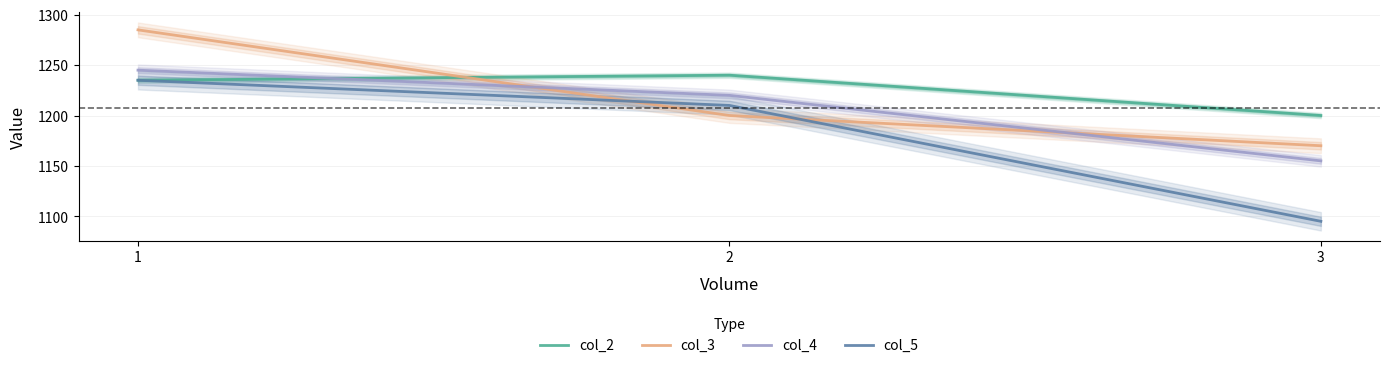

Does the chart have visible grid lines?

Yes